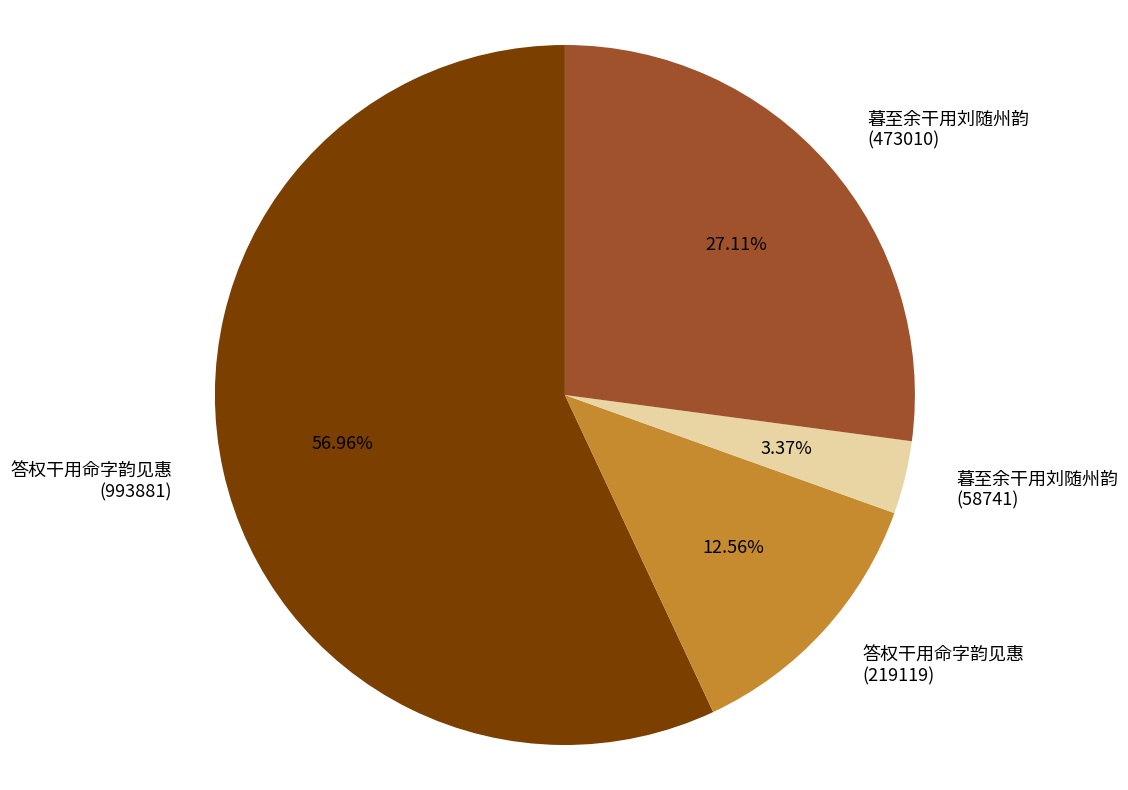

Is the sum of 答权干用命字韵见惠 (993881) and 暮至余干用刘随州韵 (58741) greater than half?

Yes